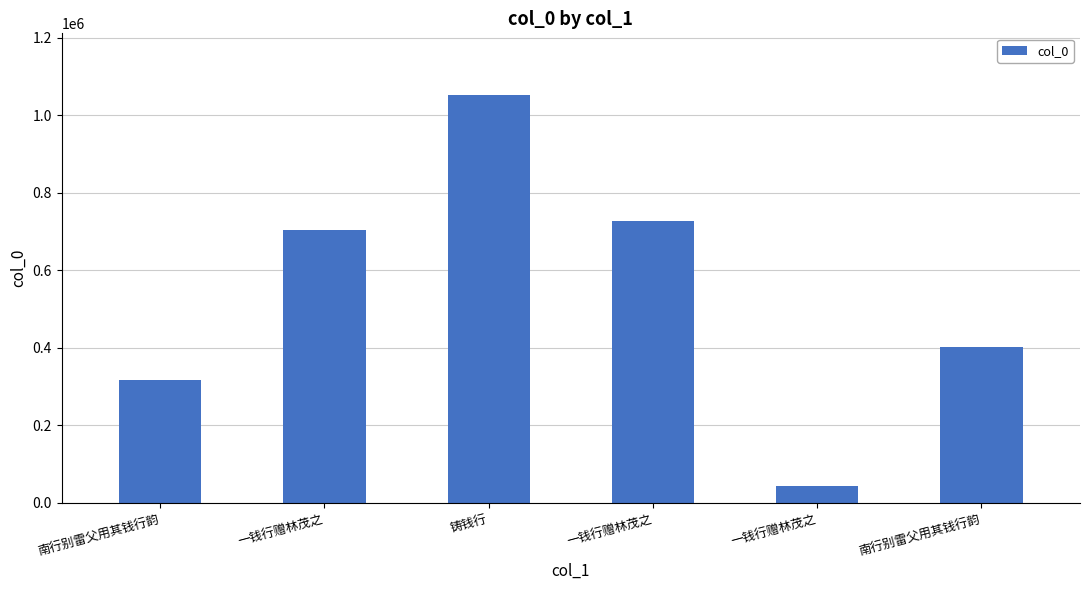

How many bars are there in total?

6